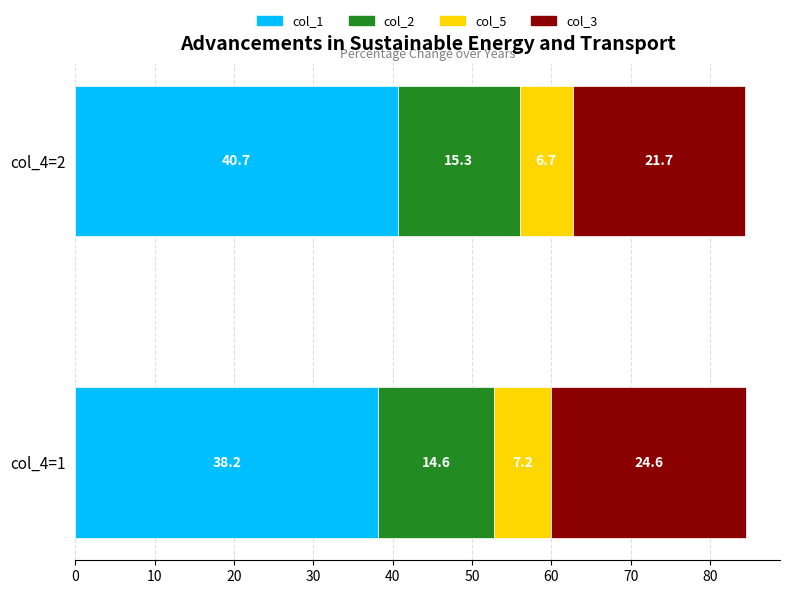

At which category is the sum across all series the highest?

col_4=1